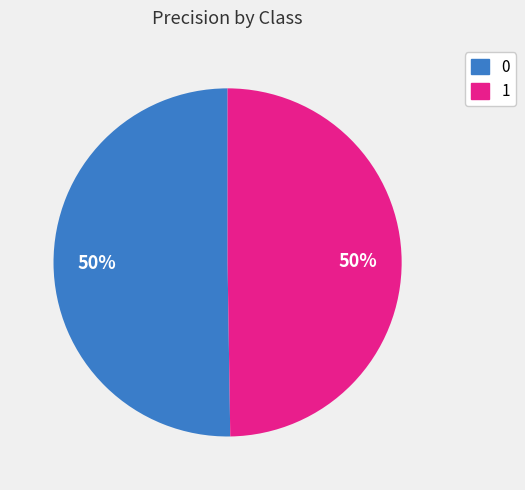

To the nearest percent, what is the average slice percentage?

50%